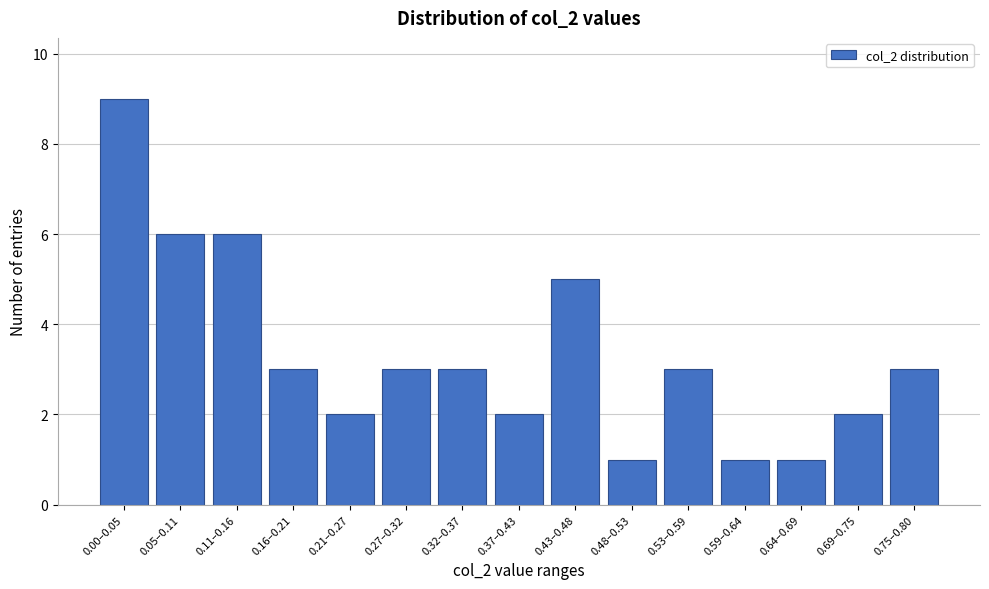

Reading left to right, extract all data points from this chart.

9	6	6	3	2	3	3	2	5	1	3	1	1	2	3